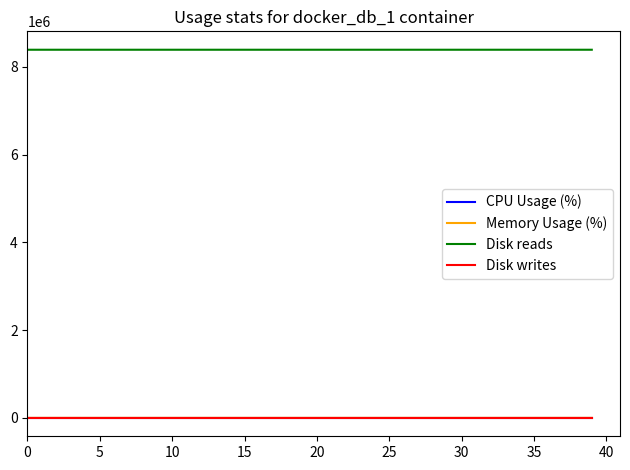

True or false: Disk reads and CPU Usage (%) cross at least once.

False